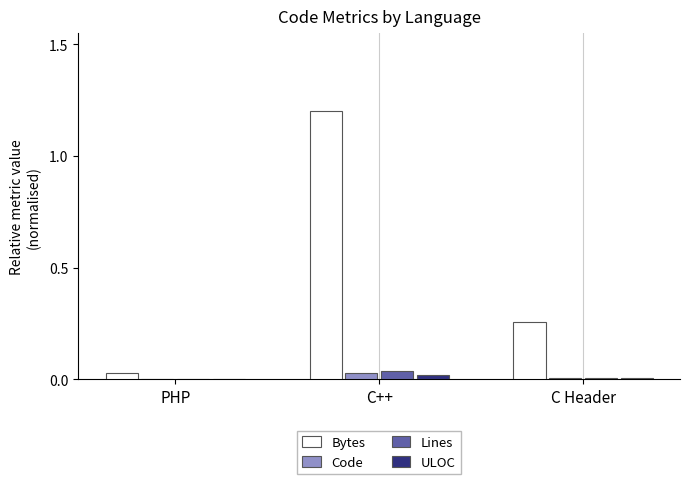

Are the bars horizontal?

No